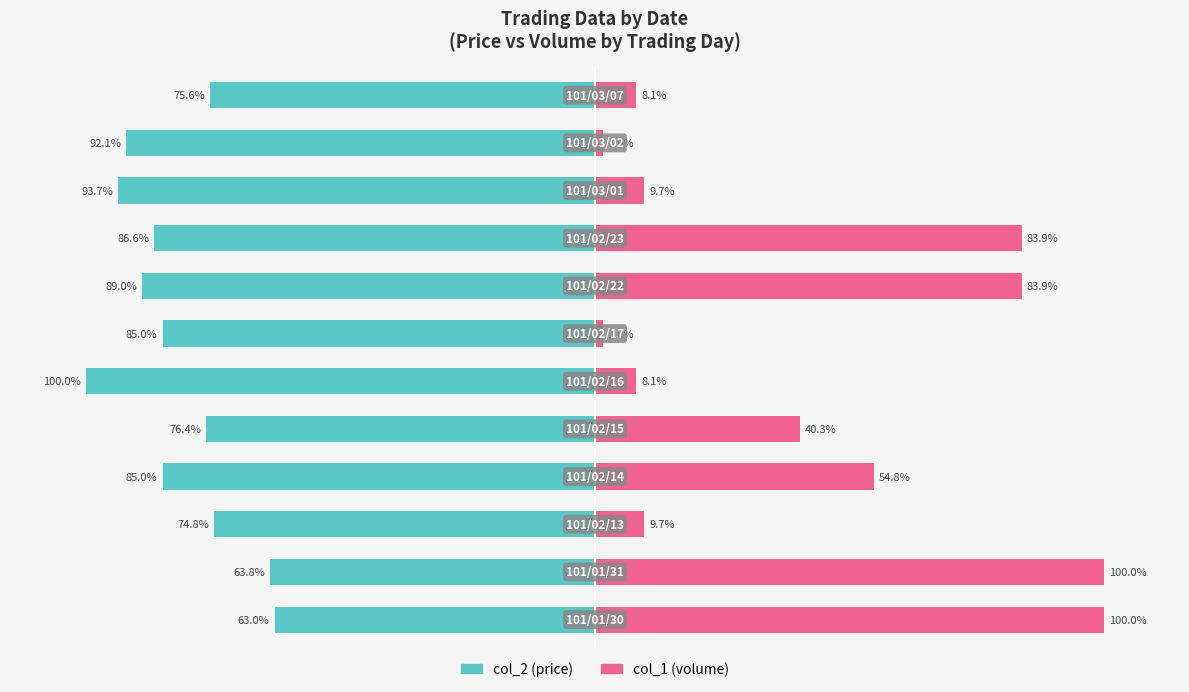

What is the difference between the col_2 (price) values at 11 and 9?

18.1